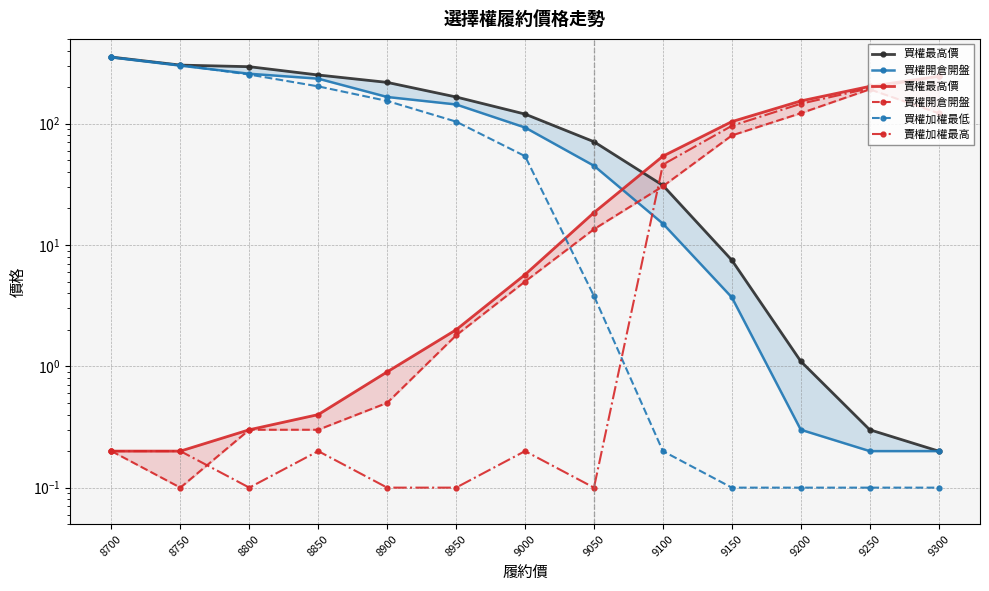

How many lines are shown in the chart?

6